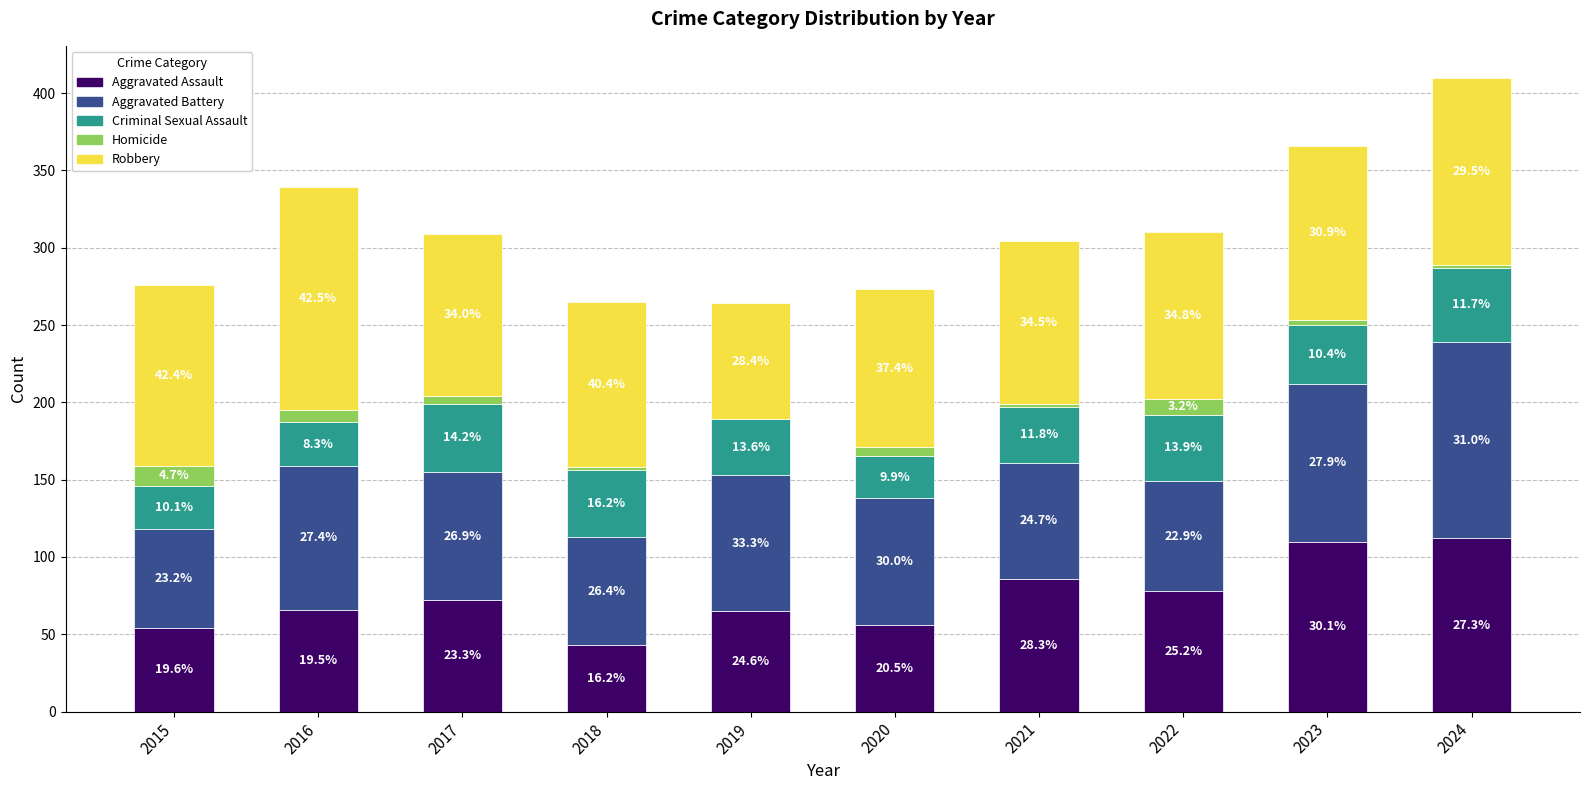

Where is Homicide nearest to the value 6?

2020